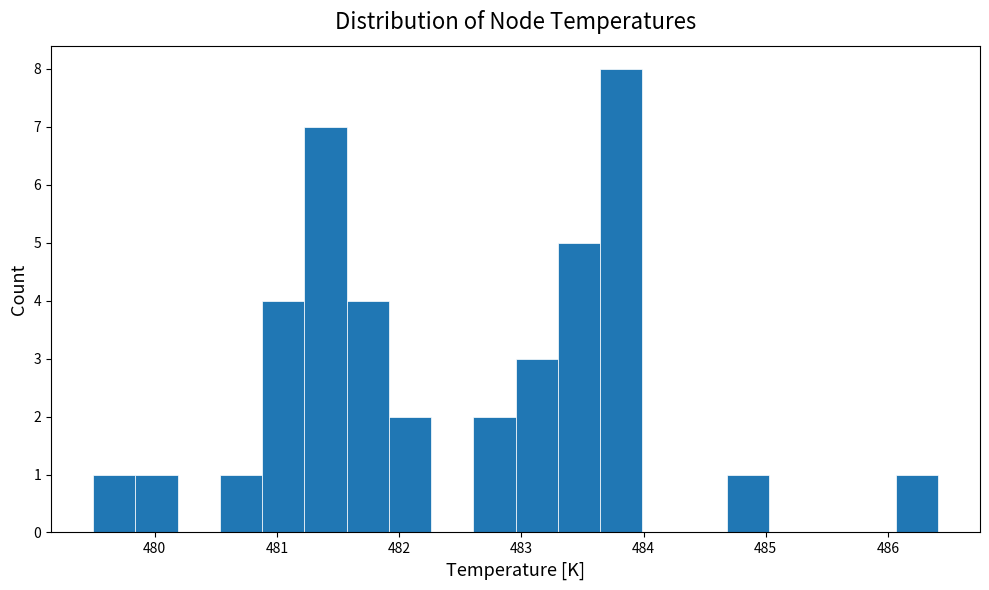

Read against the x-axis, roughly where is the centre of the tallest bar?

483.8